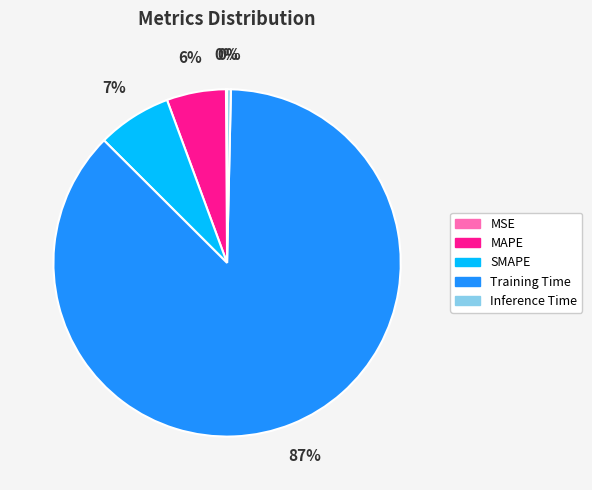

To the nearest percent, what percentage of the pie is MAPE?

6%